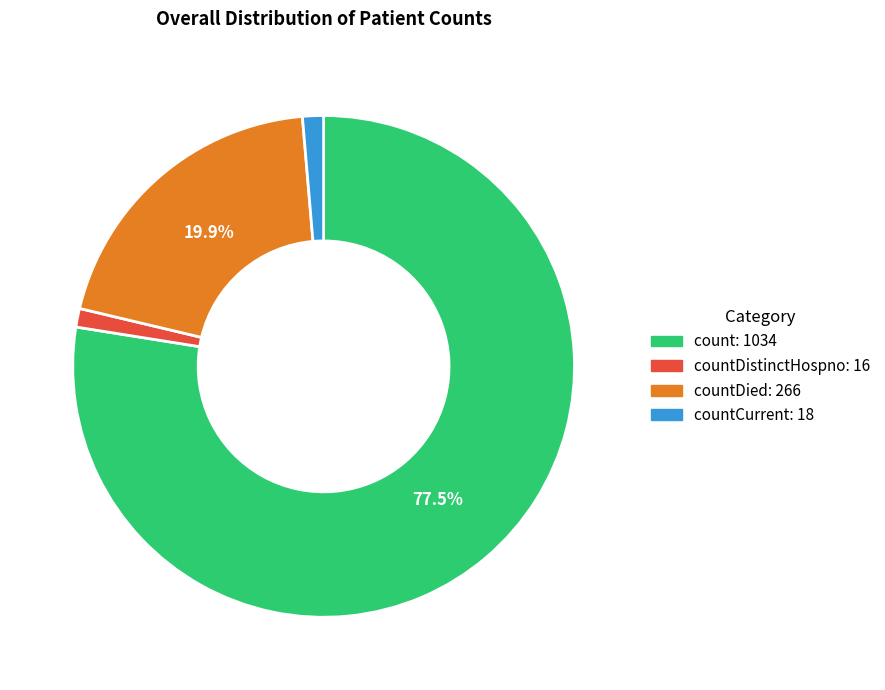

Does any single category account for the majority?

Yes